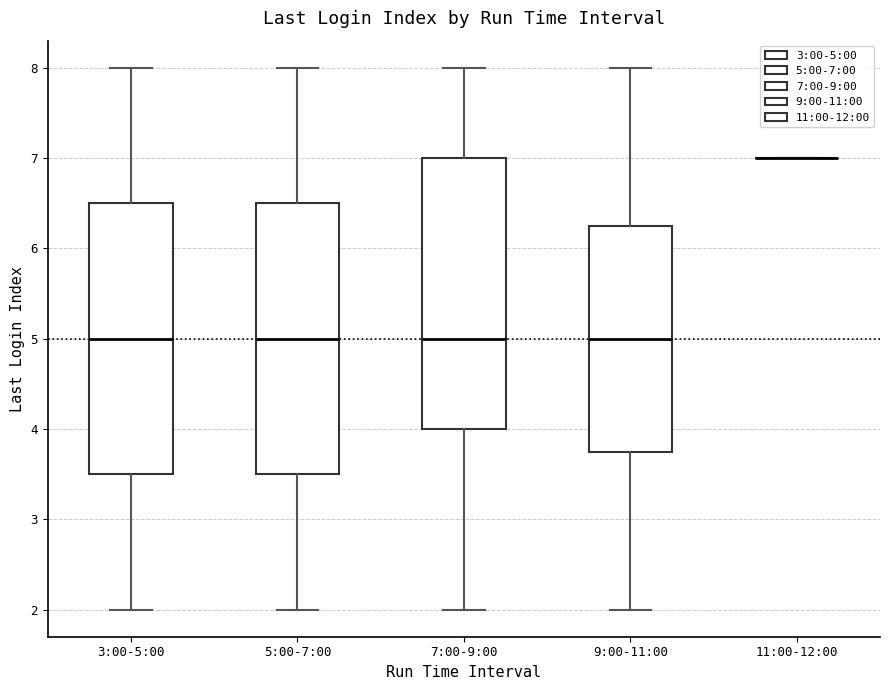

Reading left to right, read every box against the y-axis: the position of its median line, the range the box covers, and the ends of its whiskers. The values are not printed on the chart, so give them approximately, as read against the axis.

3:00-5:00: median 5.0, box 3.5 to 6.5, whiskers 2.0 to 8.0
5:00-7:00: median 5.0, box 3.5 to 6.5, whiskers 2.0 to 8.0
7:00-9:00: median 5.0, box 4.0 to 7.0, whiskers 2.0 to 8.0
9:00-11:00: median 5.0, box 3.8 to 6.3, whiskers 2.0 to 8.0
11:00-12:00: box collapsed to a line at 7.0, whiskers 7.0 to 7.0